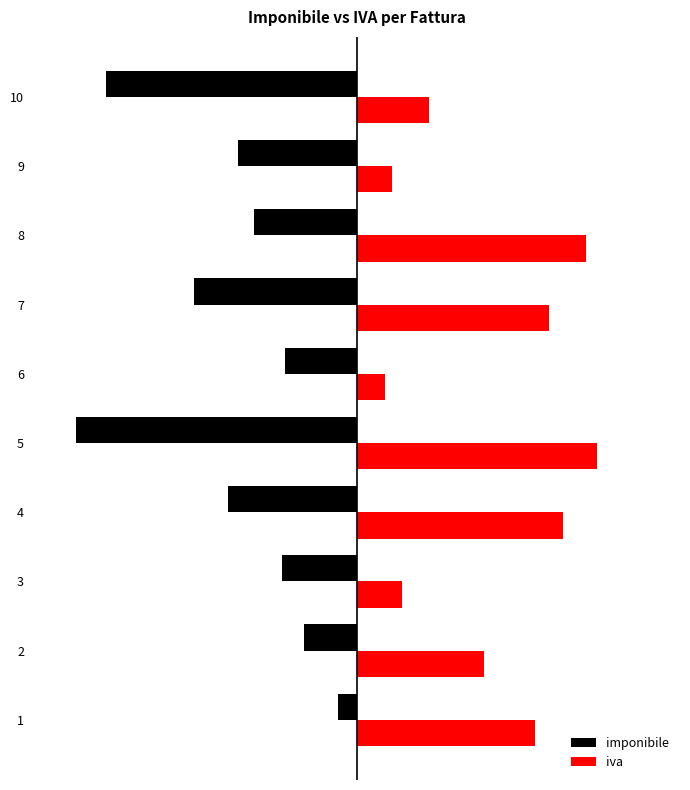

What are all the series names shown in the legend?

imponibile, iva